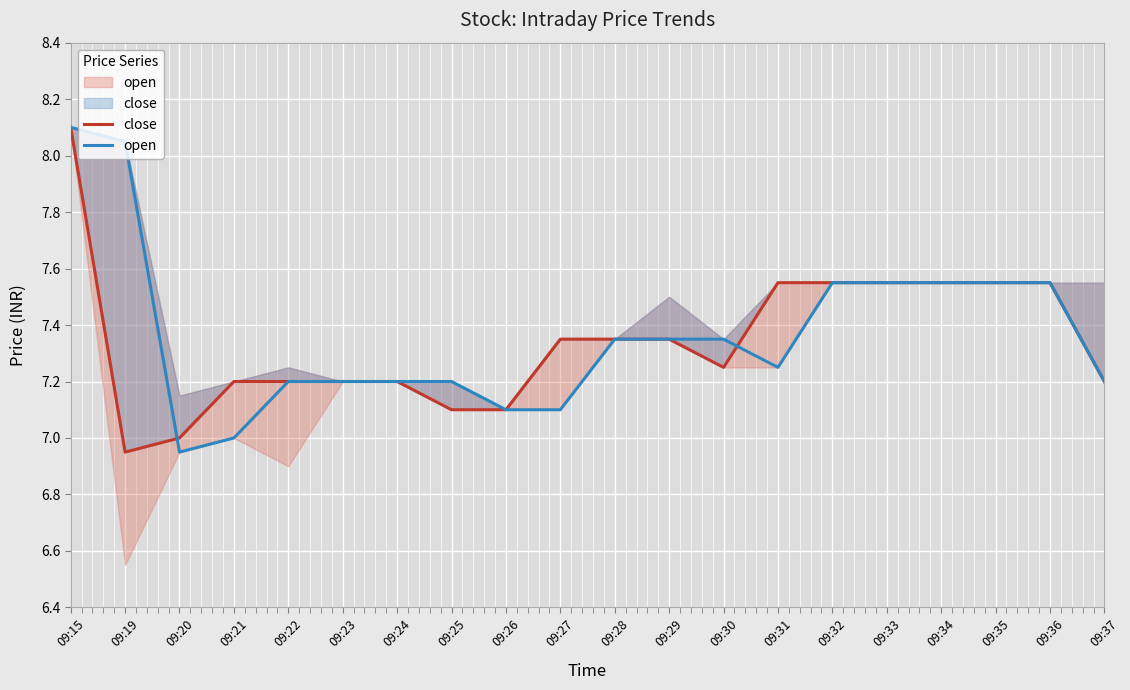

What is the difference between the maximum and minimum values in the open series?

1.1